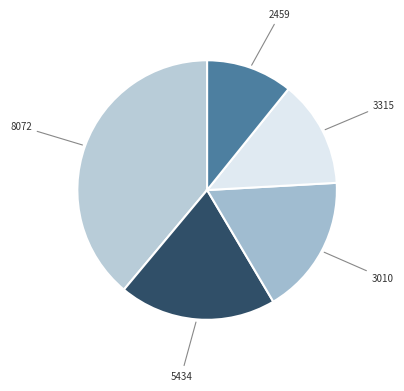

Which category has the smallest portion of the pie?

2459